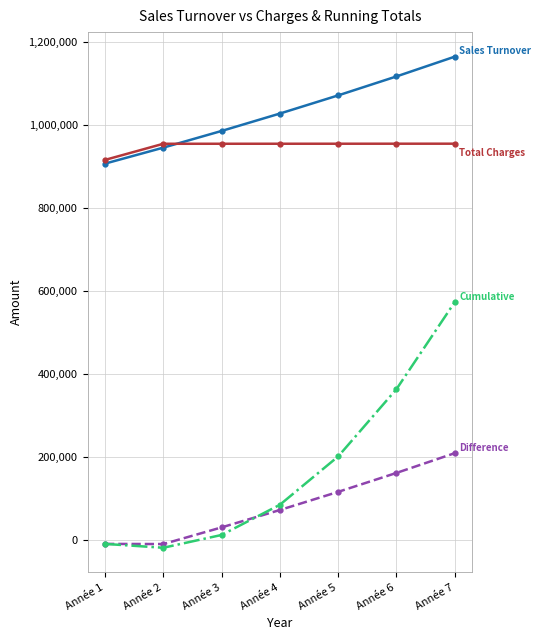

What is the total value across all series at Année 5?

2343475.9